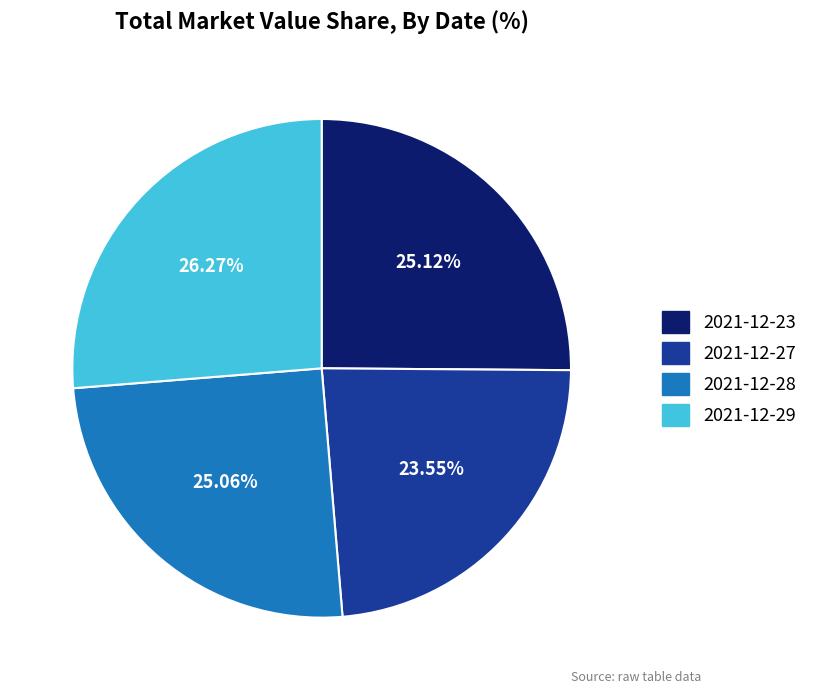

Count the number of slices in the pie.

4